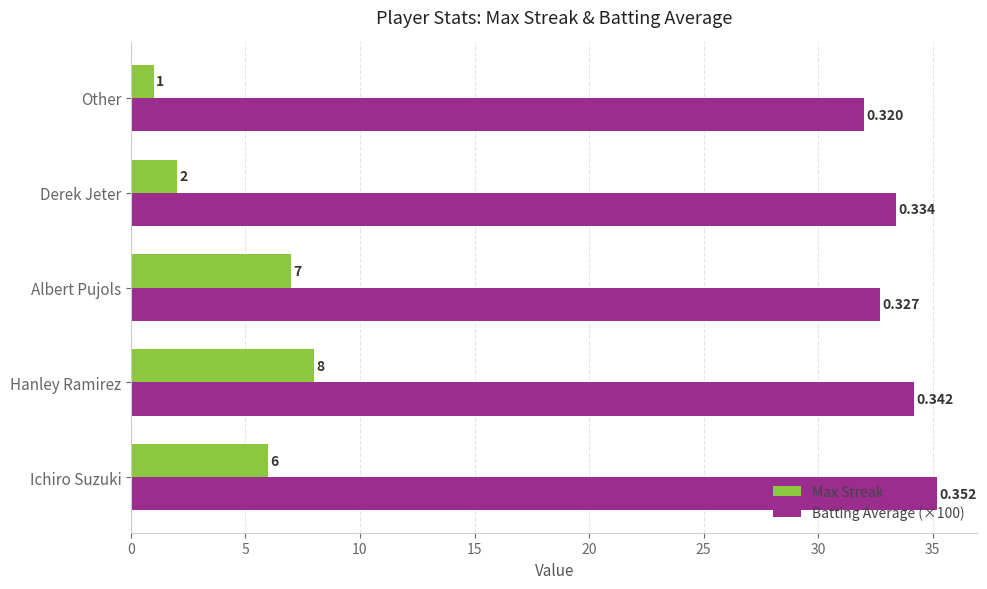

Rank the categories by Max Streak value from highest to lowest.

Hanley Ramirez, Albert Pujols, Ichiro Suzuki, Derek Jeter, Other